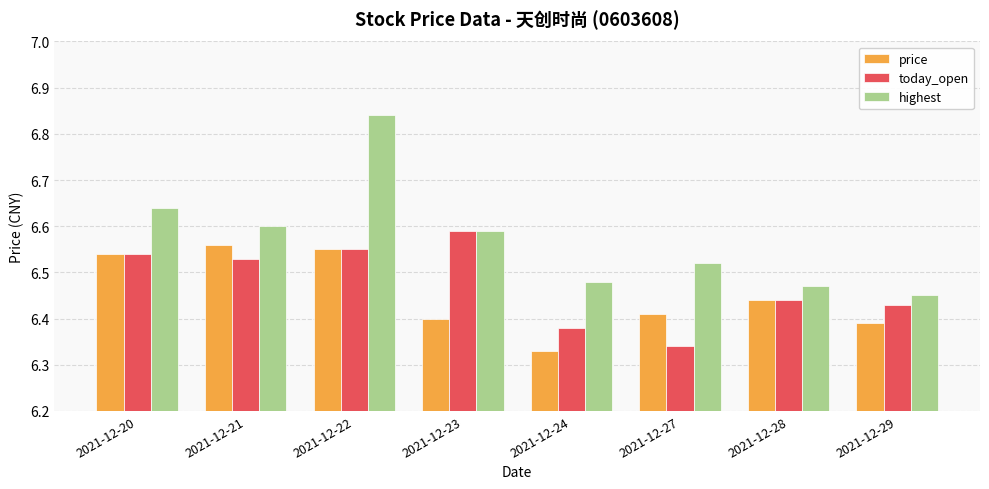

Count the number of categories in the chart.

8